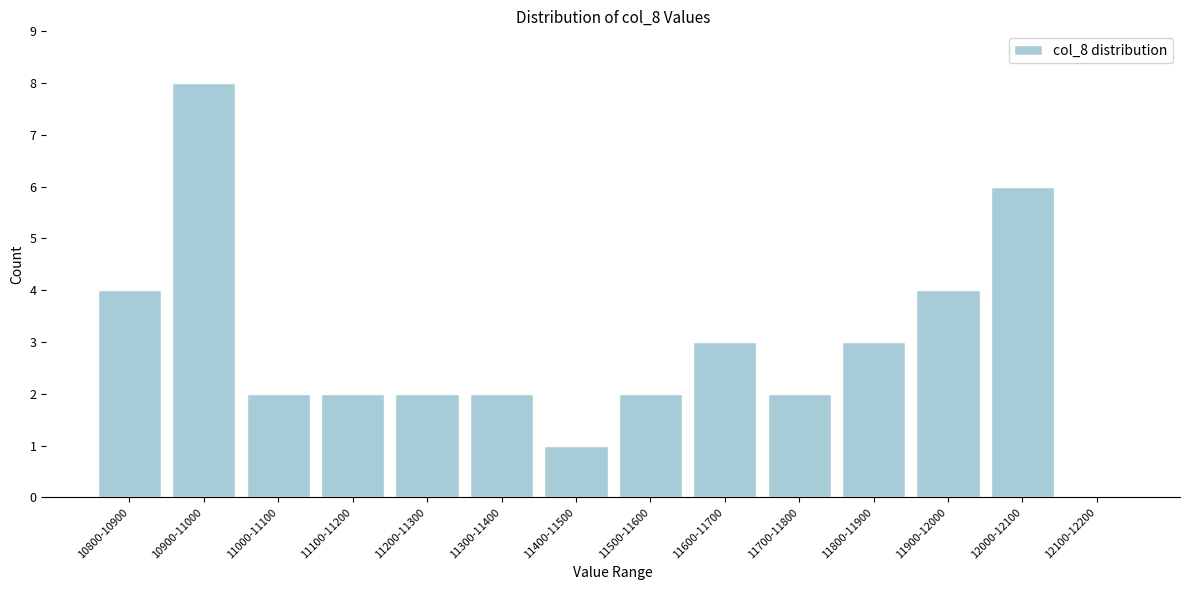

Reading right to left, list all the values displayed in this chart.

12100-12200=0	12000-12100=6	11900-12000=4	11800-11900=3	11700-11800=2	11600-11700=3	11500-11600=2	11400-11500=1	11300-11400=2	11200-11300=2	11100-11200=2	11000-11100=2	10900-11000=8	10800-10900=4